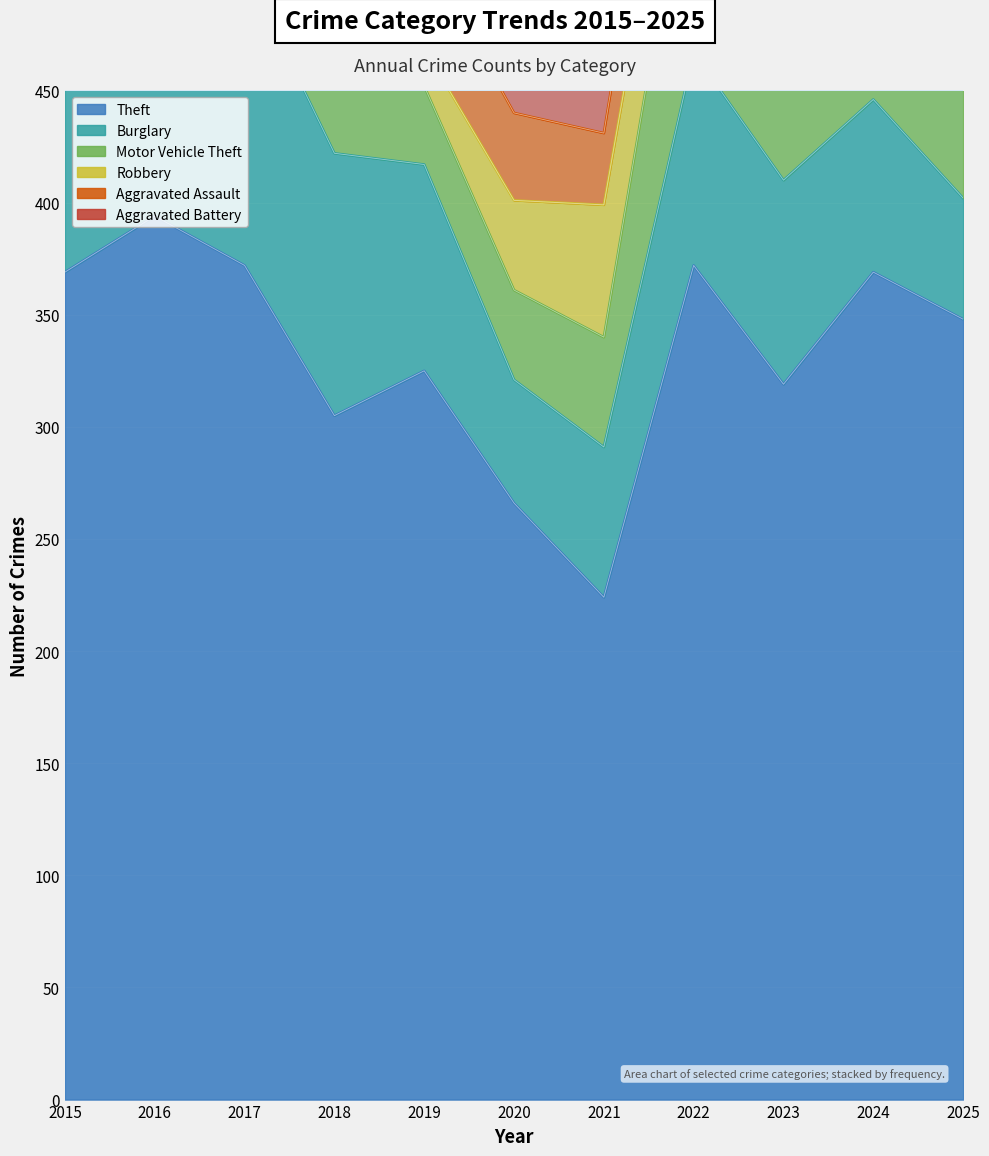

What are all the series names shown in the legend?

Theft, Burglary, Motor Vehicle Theft, Robbery, Aggravated Assault, Aggravated Battery